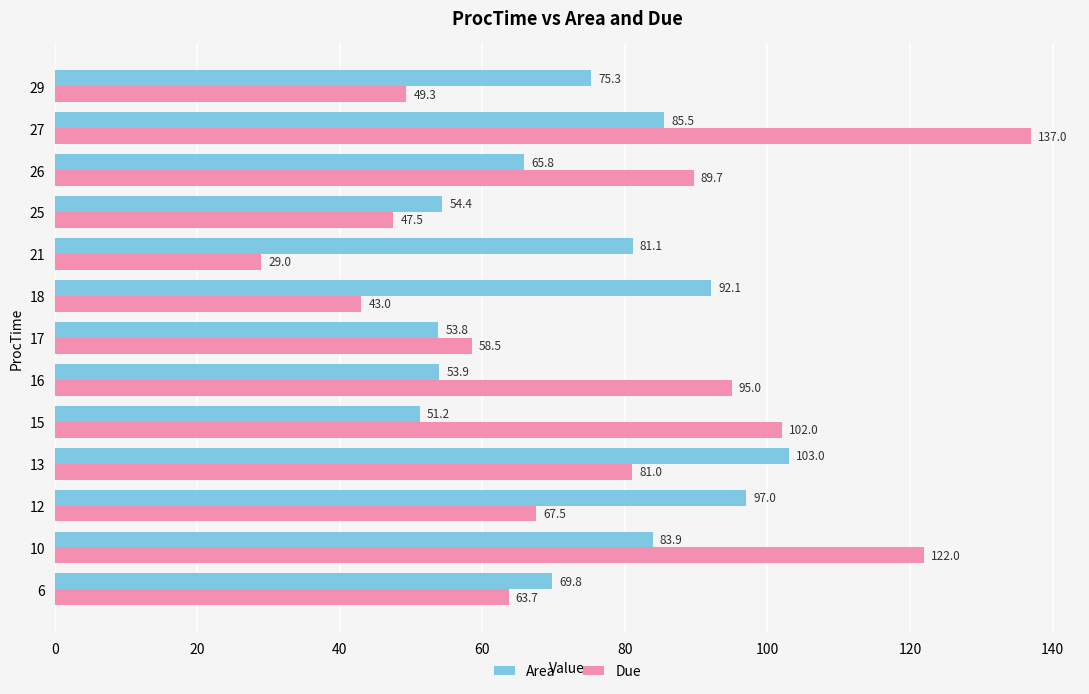

What is the difference between the Area values at 21 and 12?

15.9